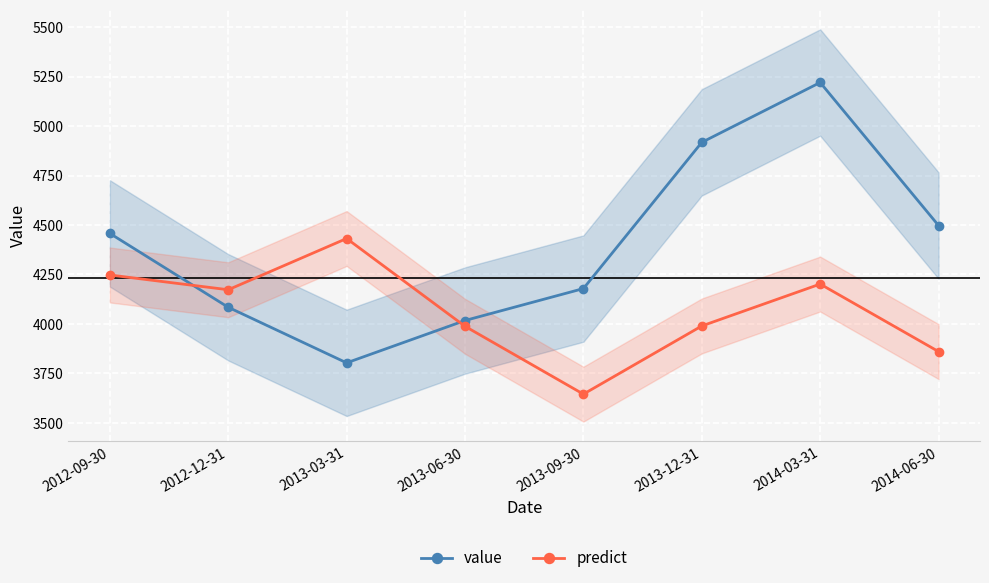

What is the spread (max minus min) of values at 2012-12-31?

88.6